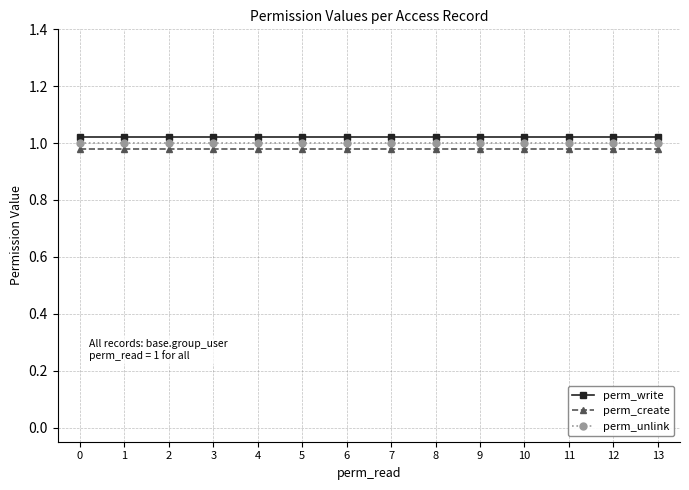

True or false: perm_create and perm_write intersect in this chart.

False